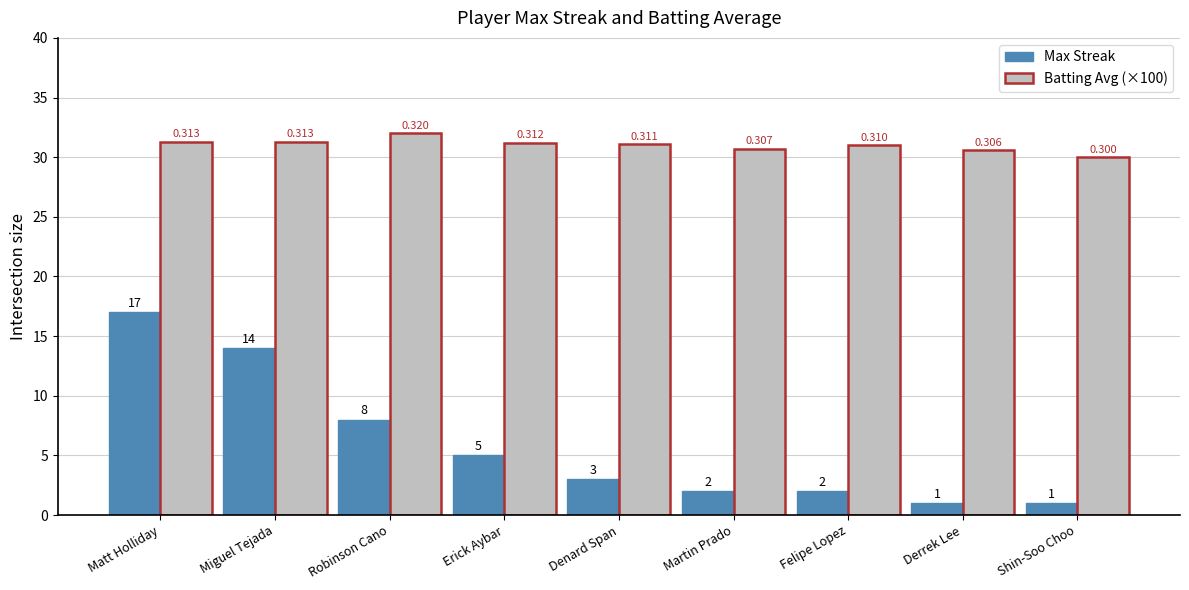

What is the spread (max minus min) of values at Denard Span?

28.1